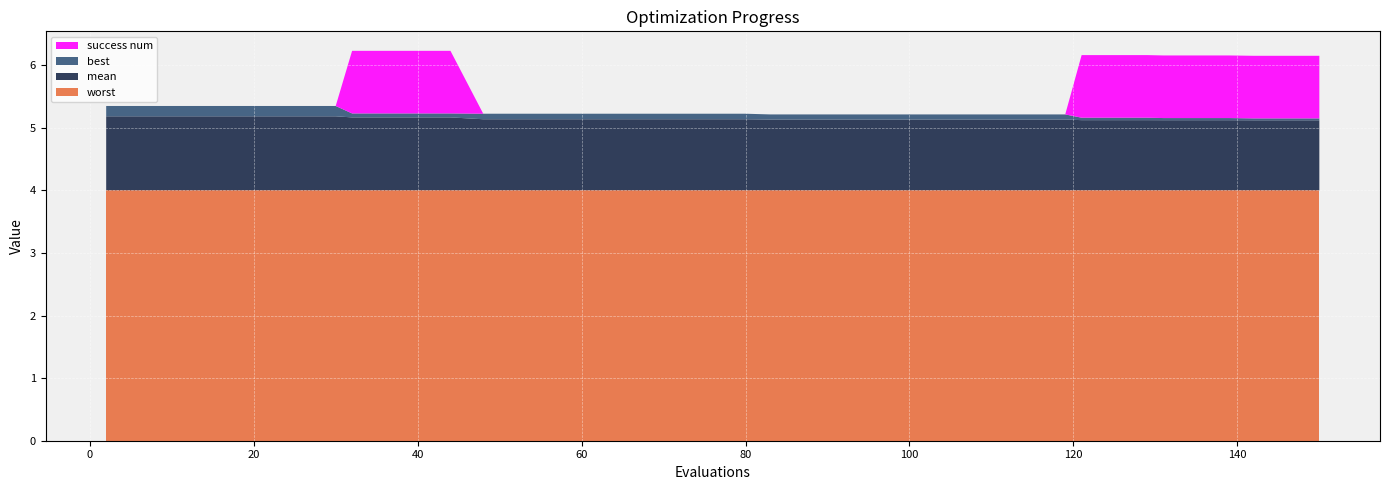

Reading left to right, extract all data points from this chart.

mean: 1.2	1.2	1.2	1.2	1.2	1.2	1.2	1.2	1.2	1.2	1.2	1.2	1.1	1.1	1.1	1.1	1.1	1.1	1.1	1.1	1.1	1.1	1.1	1.1	1.1	1.1	1.1	1.1	1.1	1.1	1.1	1.1	1.1	1.1	1.1	1.1	1.1	1.1	1.1	1.1
best: 0.2	0.2	0.2	0.2	0.2	0.2	0.2	0.2	0.1	0.1	0.1	0.1	0.1	0.1	0.1	0.1	0.1	0.1	0.1	0.1	0.1	0.1	0.1	0.1	0.1	0.1	0.1	0.1	0.1	0.1	0.1	0.0	0.0	0.0	0.0	0.0	0.0	0.0	0.0	0.0
worst: 4.0	4.0	4.0	4.0	4.0	4.0	4.0	4.0	4.0	4.0	4.0	4.0	4.0	4.0	4.0	4.0	4.0	4.0	4.0	4.0	4.0	4.0	4.0	4.0	4.0	4.0	4.0	4.0	4.0	4.0	4.0	4.0	4.0	4.0	4.0	4.0	4.0	4.0	4.0	4.0
success num: 0.0	0.0	0.0	0.0	0.0	0.0	0.0	0.0	1.0	1.0	1.0	1.0	0.0	0.0	0.0	0.0	0.0	0.0	0.0	0.0	0.0	0.0	0.0	0.0	0.0	0.0	0.0	0.0	0.0	0.0	0.0	1.0	1.0	1.0	1.0	1.0	1.0	1.0	1.0	1.0